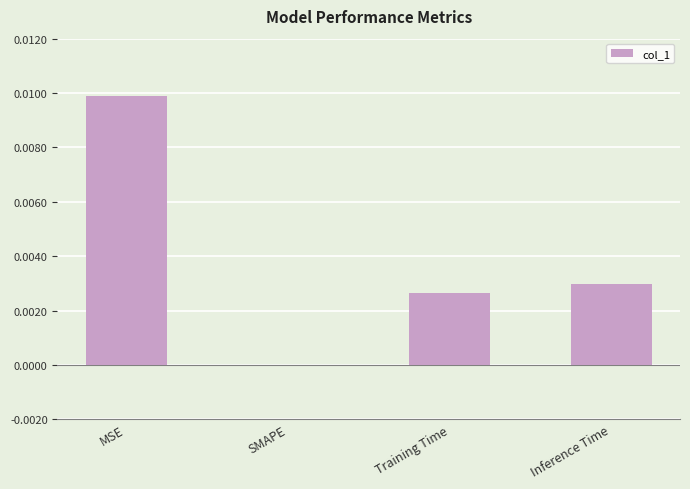

How many distinct data groups are displayed?

1